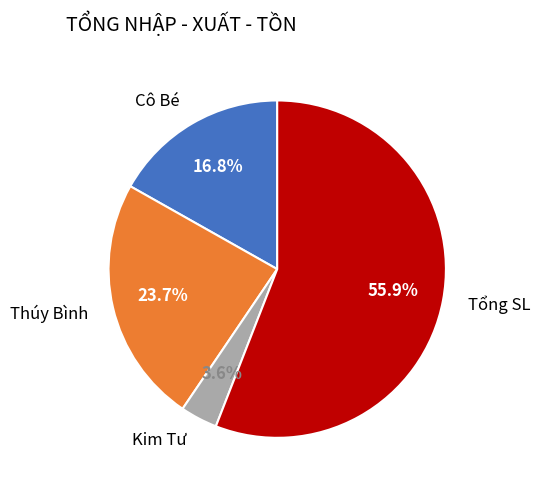

What is the smallest slice in the pie chart?

Kim Tư